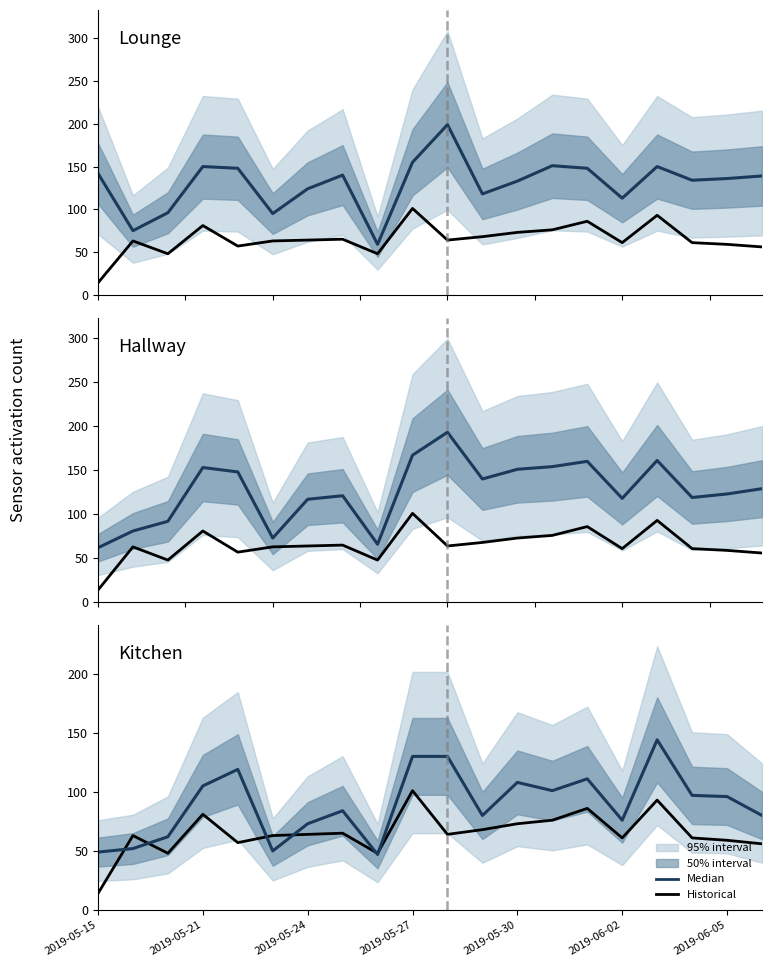

What position from the left is 19?

20